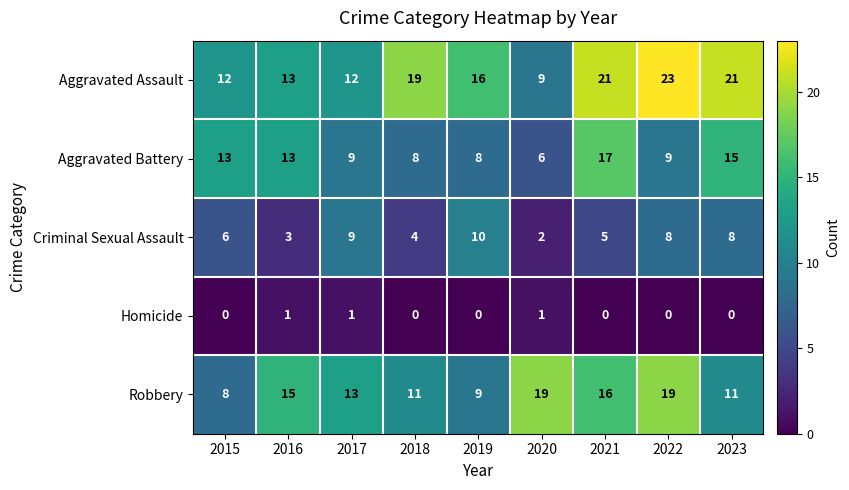

What is the sum of the Criminal Sexual Assault values at 2018 and 2023?

12